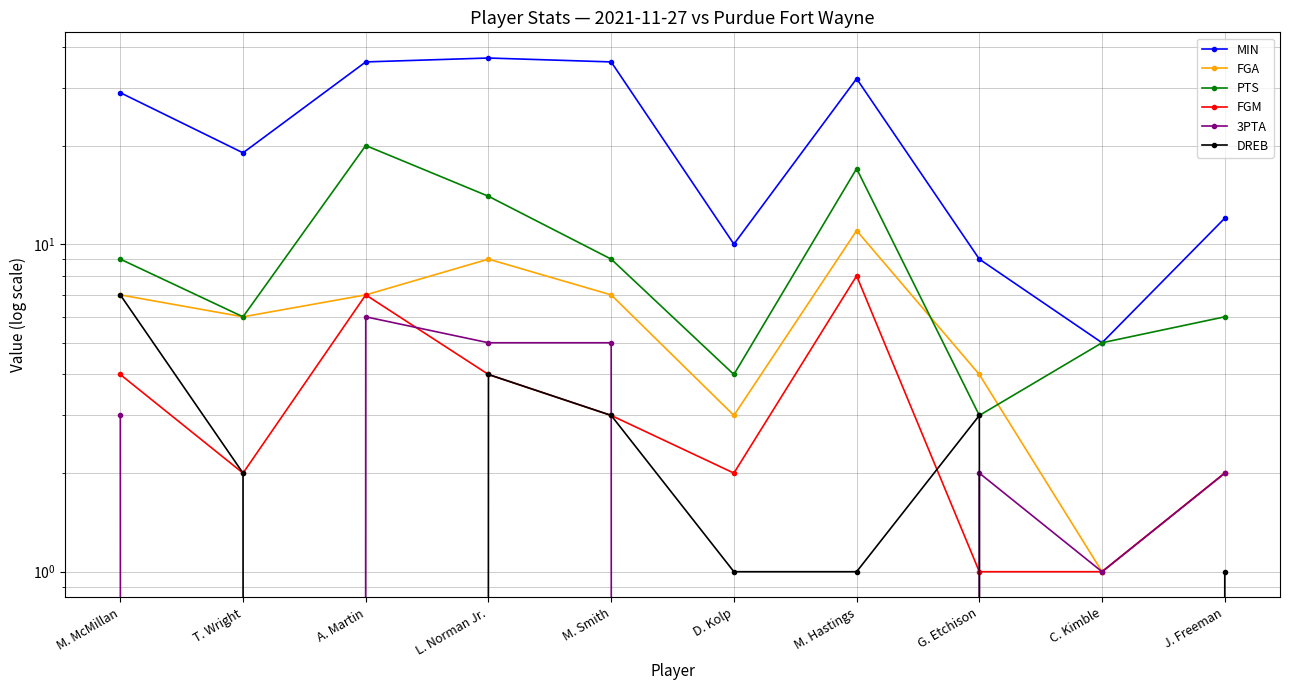

What is the maximum value shown in the chart?

37